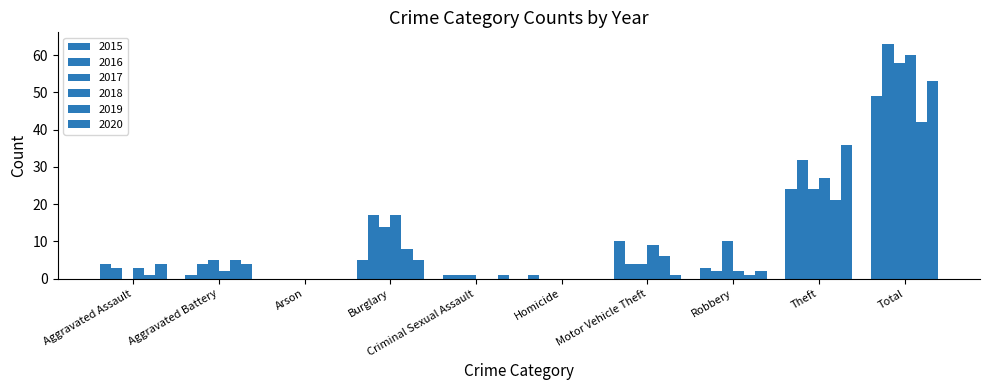

Which series has the largest range (max minus min)?

2016